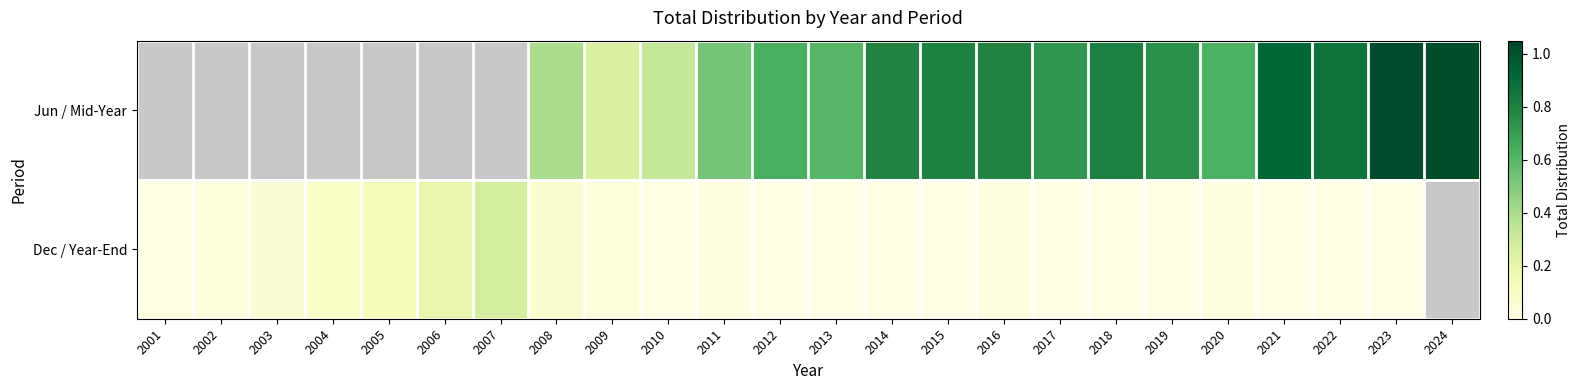

Rank the categories by Dec / Year-End value from highest to lowest.

2007, 2006, 2005, 2004, 2008, 2003, 2009, 2002, 2020, 2016, 2011, 2001, 2010, 2012, 2013, 2014, 2015, 2021, 2022, 2023, 2024, 2017, 2018, 2019